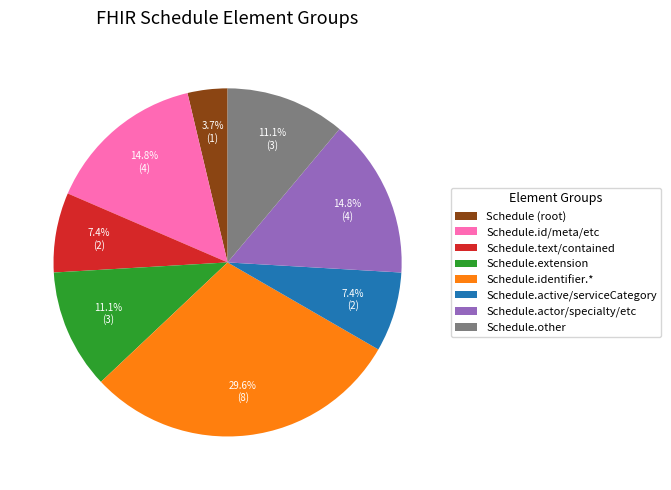

Does Schedule.id/meta/etc account for over 50% of the chart?

No